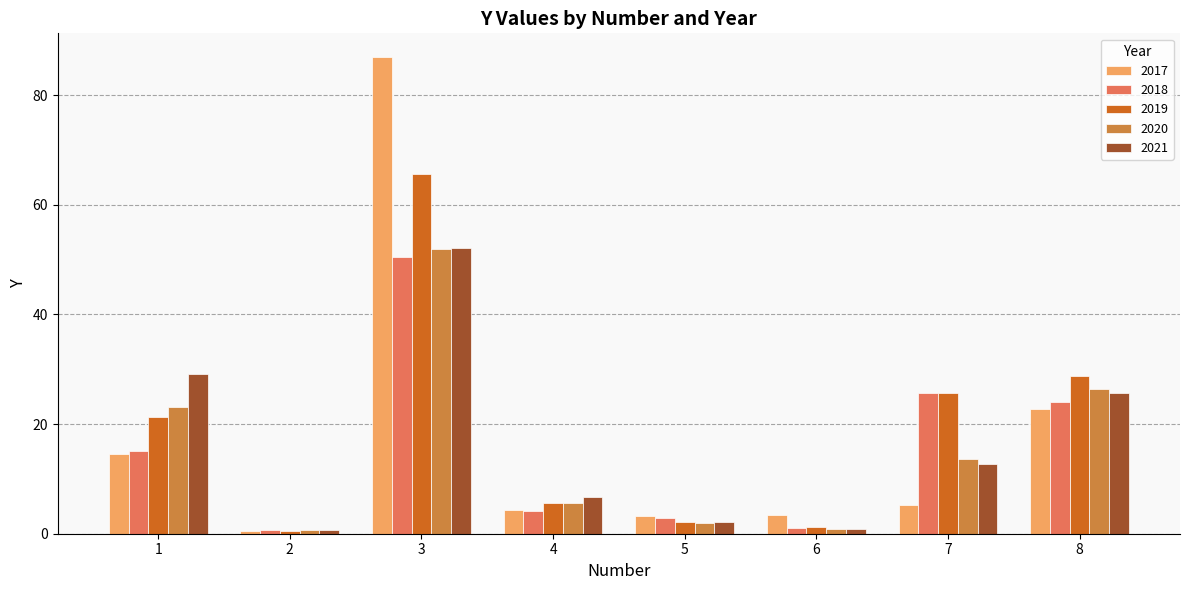

What is the minimum value for 2020?

0.6